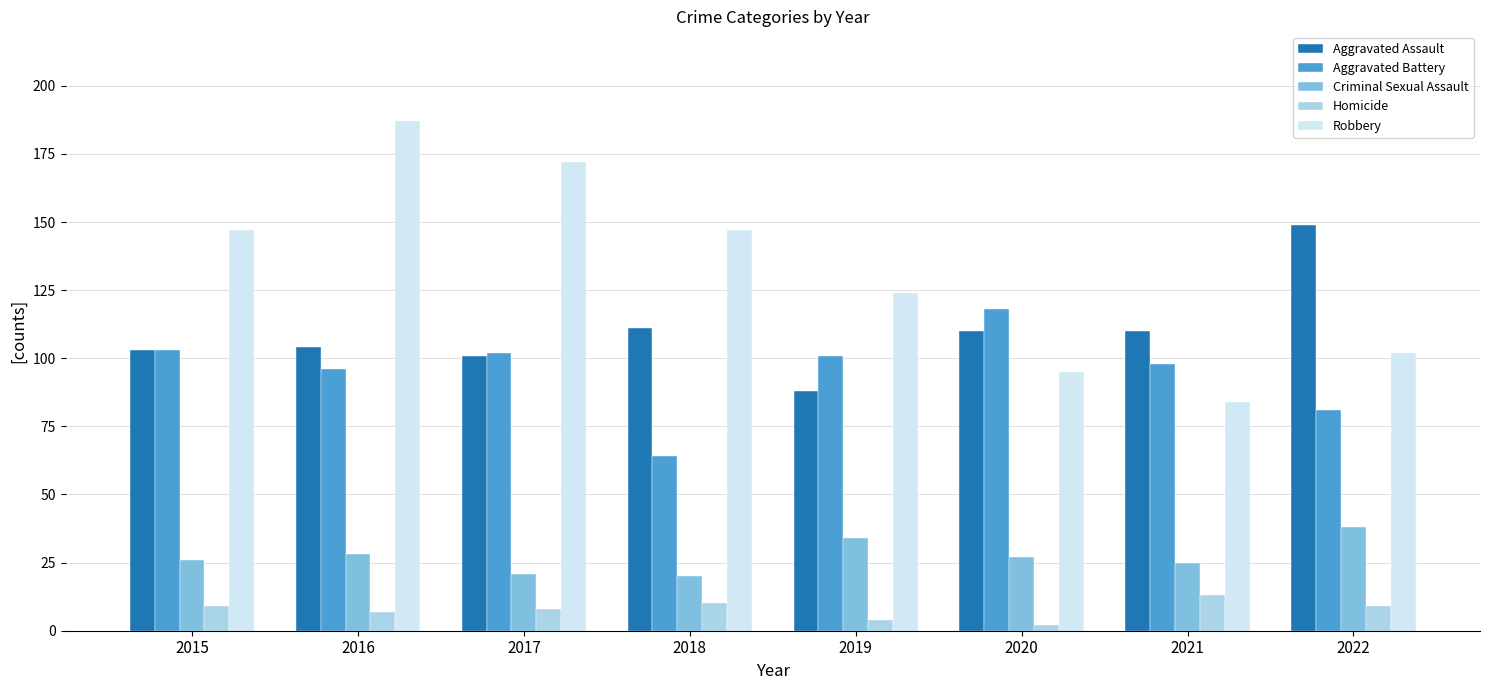

At which category is the sum across all series the highest?

2016